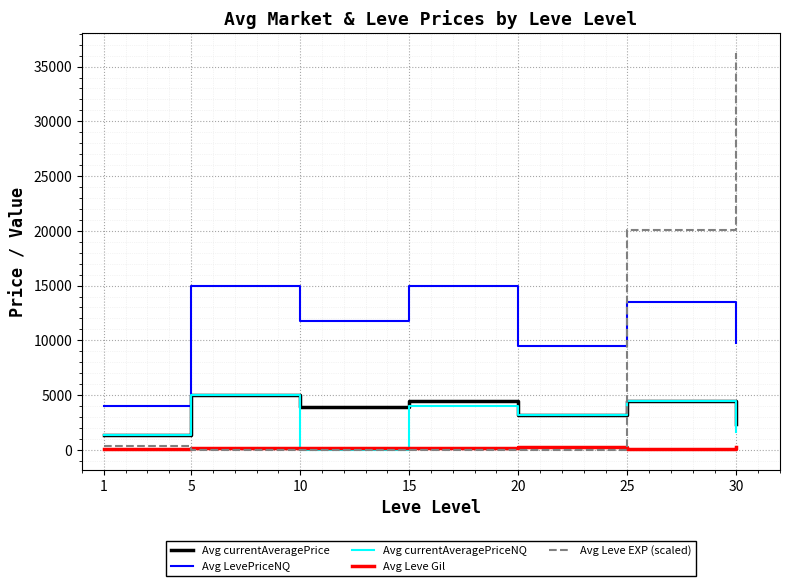

What is the difference between the highest and lowest values at 25?

19948.0